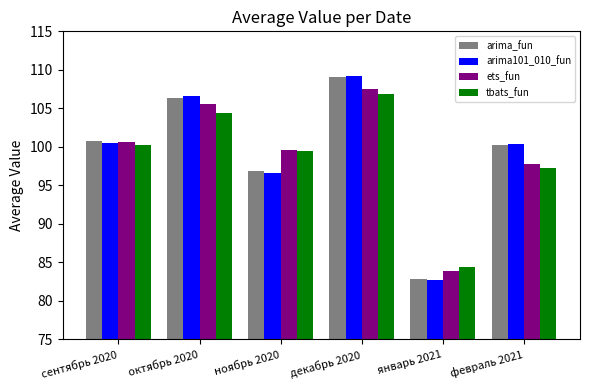

Between сентябрь 2020 and октябрь 2020, which series saw the biggest shift?

arima101_010_fun